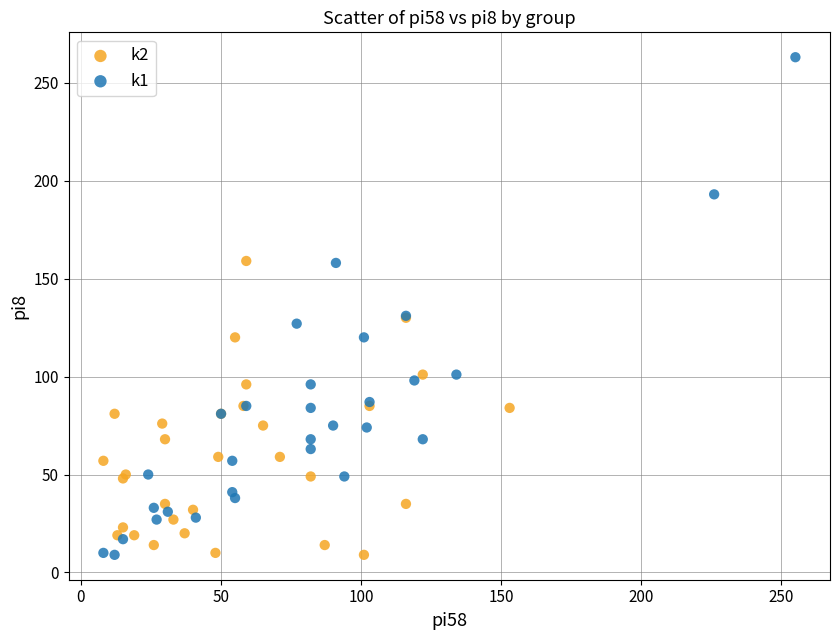

Which series has the widest spread of Y values?

k1